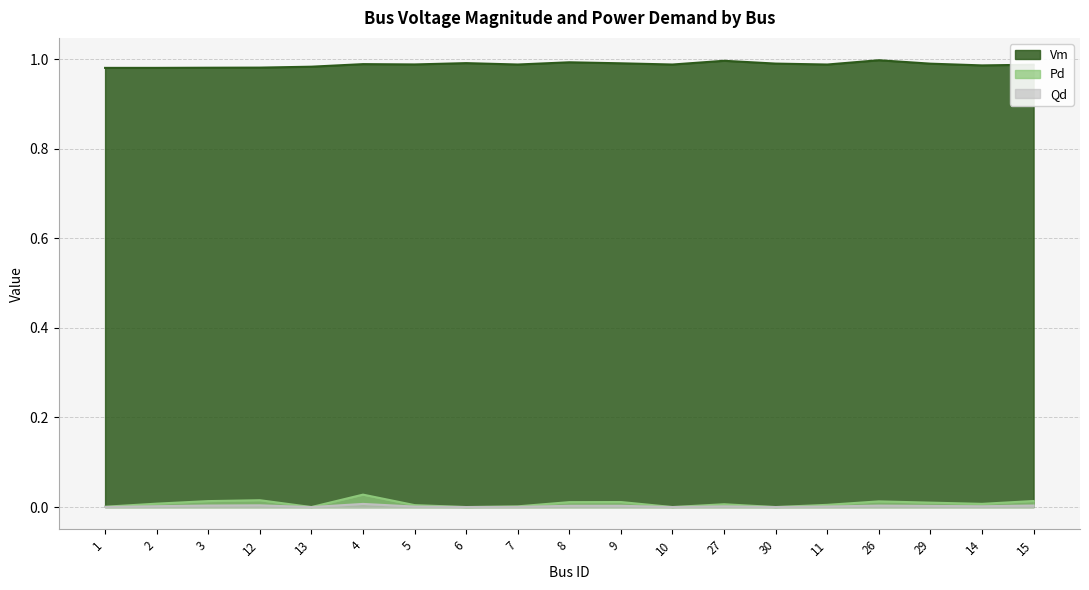

Reading left to right, extract all data points from this chart.

Vm: 1.0	1.0	1.0	1.0	1.0	1.0	1.0	1.0	1.0	1.0	1.0	1.0	1.0	1.0	1.0	1.0	1.0	1.0	1.0
Pd: 0.0	0.0	0.0	0.0	0.0	0.0	0.0	0.0	0.0	0.0	0.0	0.0	0.0	0.0	0.0	0.0	0.0	0.0	0.0
Qd: 0.0	0.0	0.0	0.0	0.0	0.0	0.0	0.0	0.0	0.0	0.0	0.0	0.0	0.0	0.0	0.0	0.0	0.0	0.0